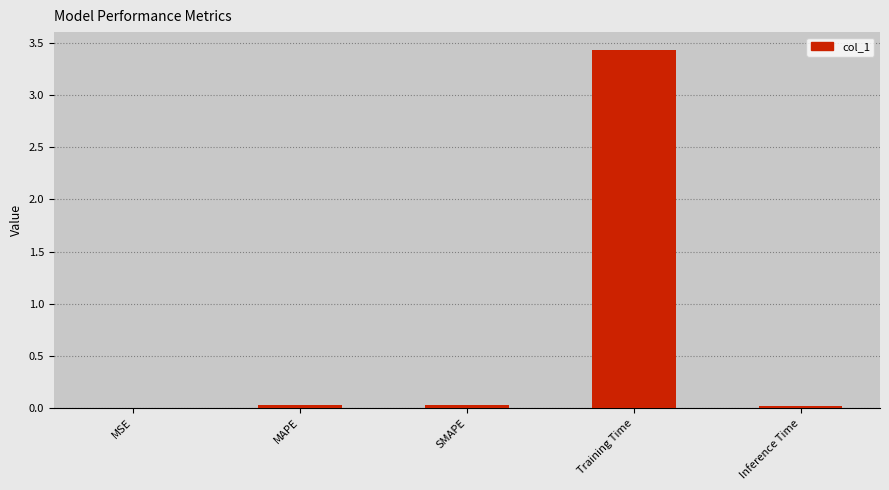

The chart shows a value of 3.4 at Training Time. True or false?

True